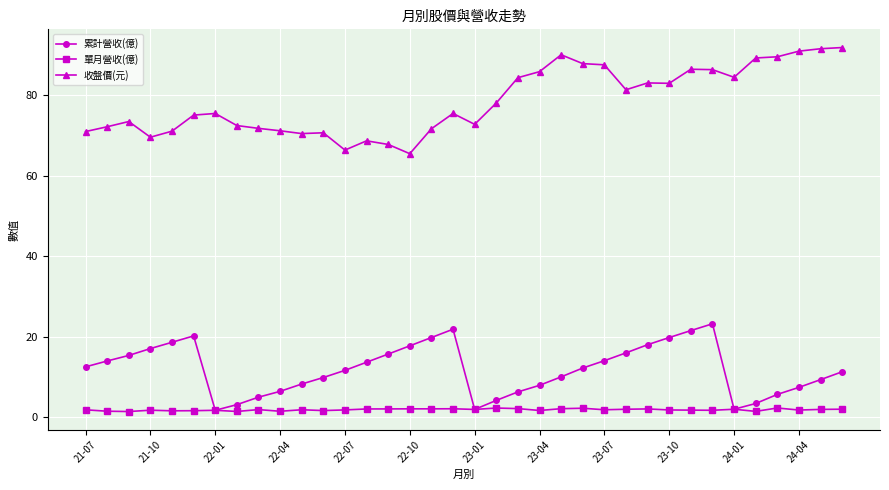

Rank the series by their maximum value, from highest to lowest.

收盤價(元), 累計營收(億), 單月營收(億)